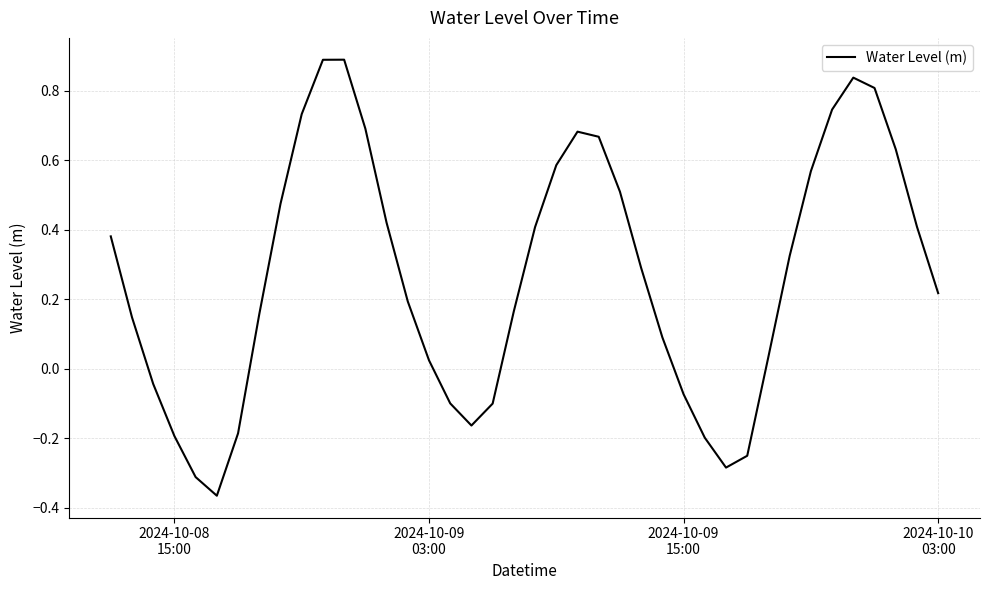

What is the difference between the maximum and minimum values?

1.3